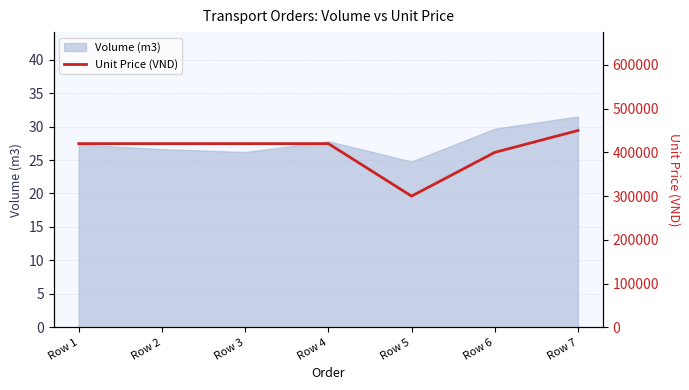

Is it true that Volume (m3) equals 43.3 at Row 2?

False